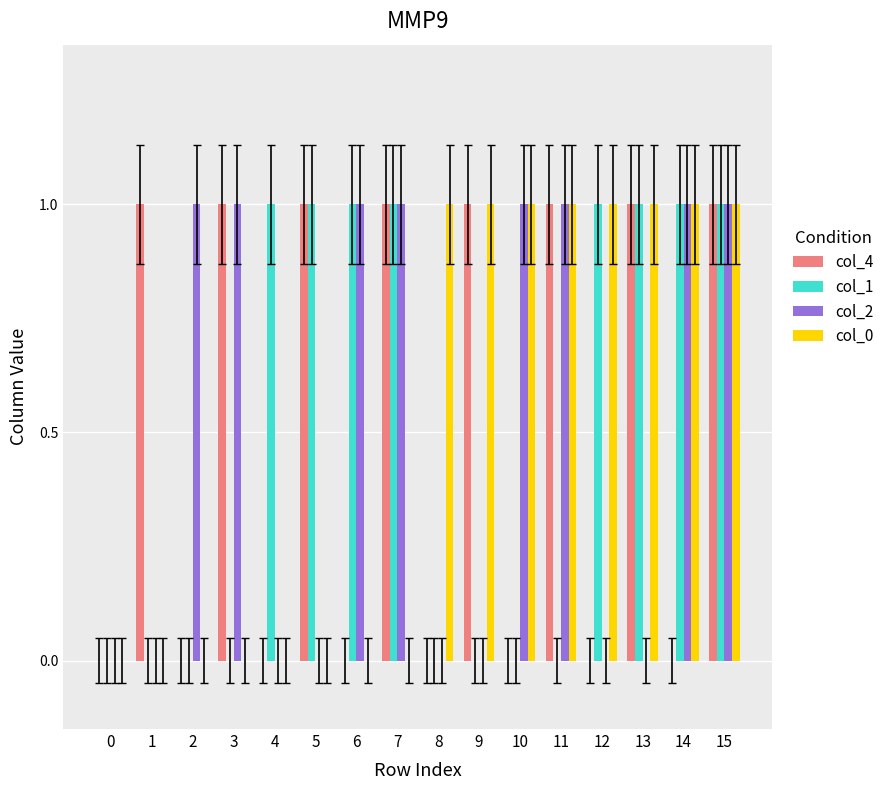

At which category is the sum across all series the highest?

15